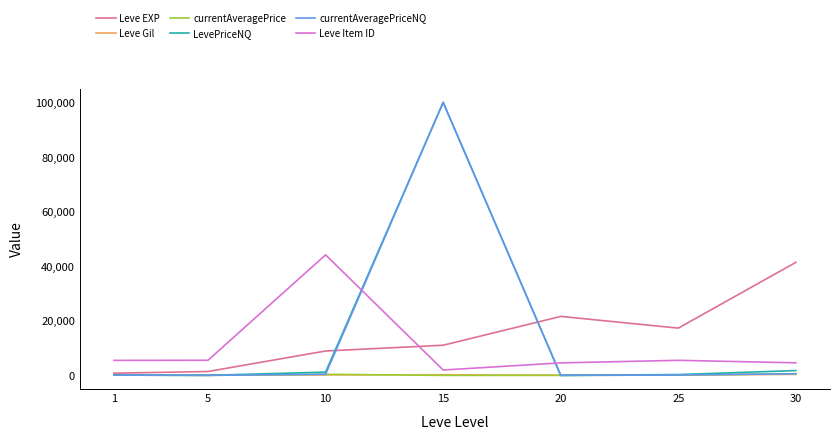

Between 1 and 20, which series saw the biggest shift?

Leve EXP